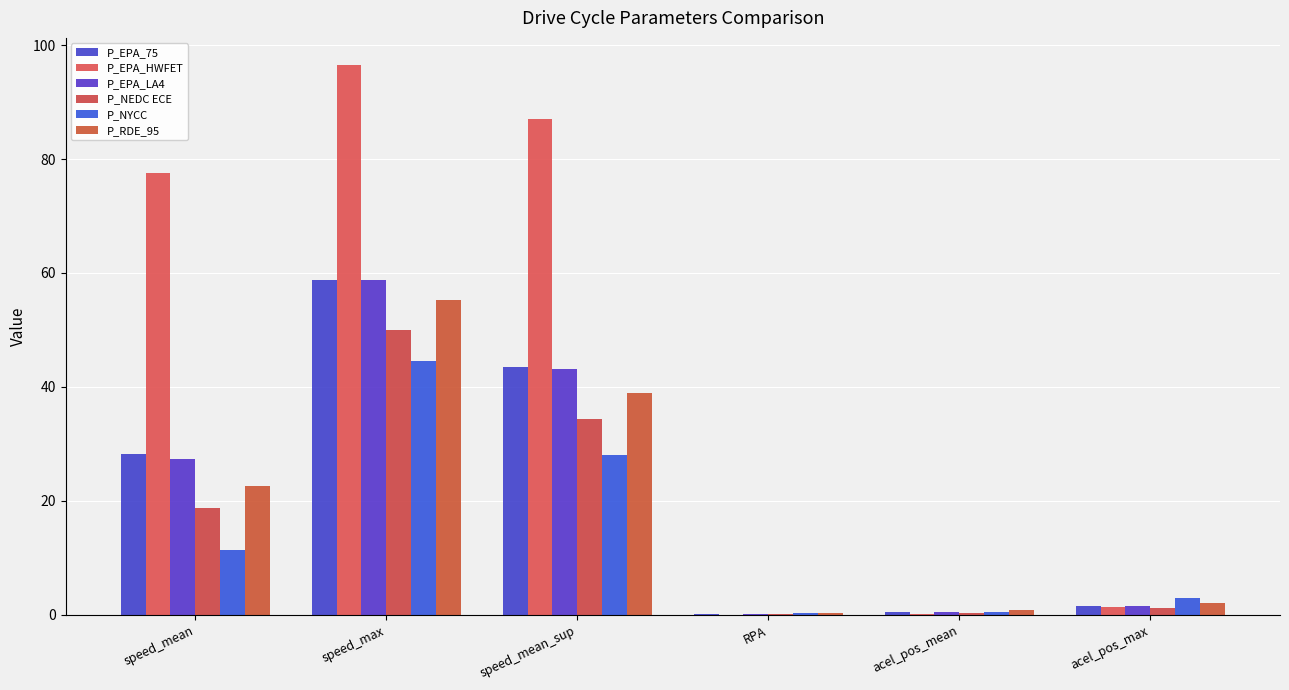

Is it true that P_NYCC equals 69.0 at speed_max?

False